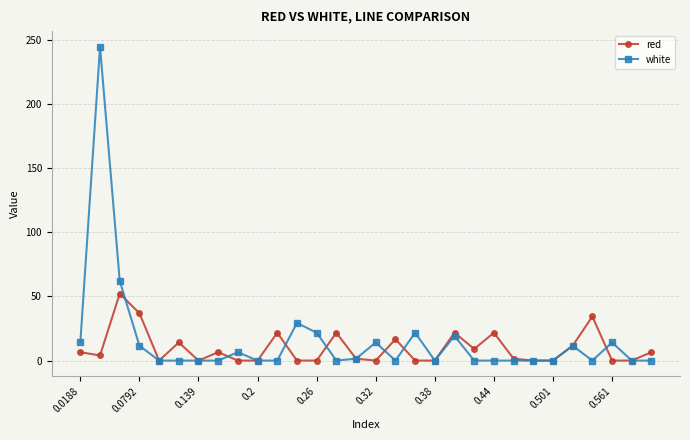

Which series has the largest range (max minus min)?

white